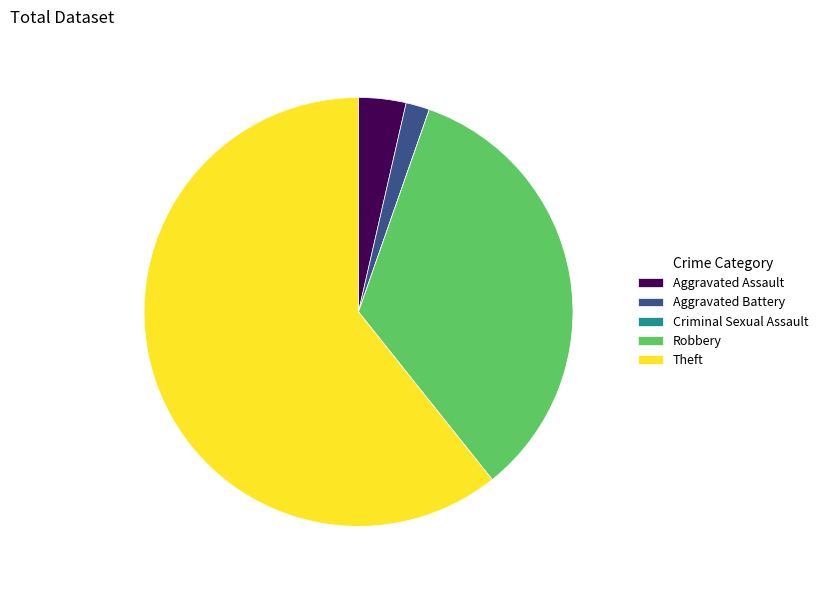

Which slice represents more than half of the pie?

Theft